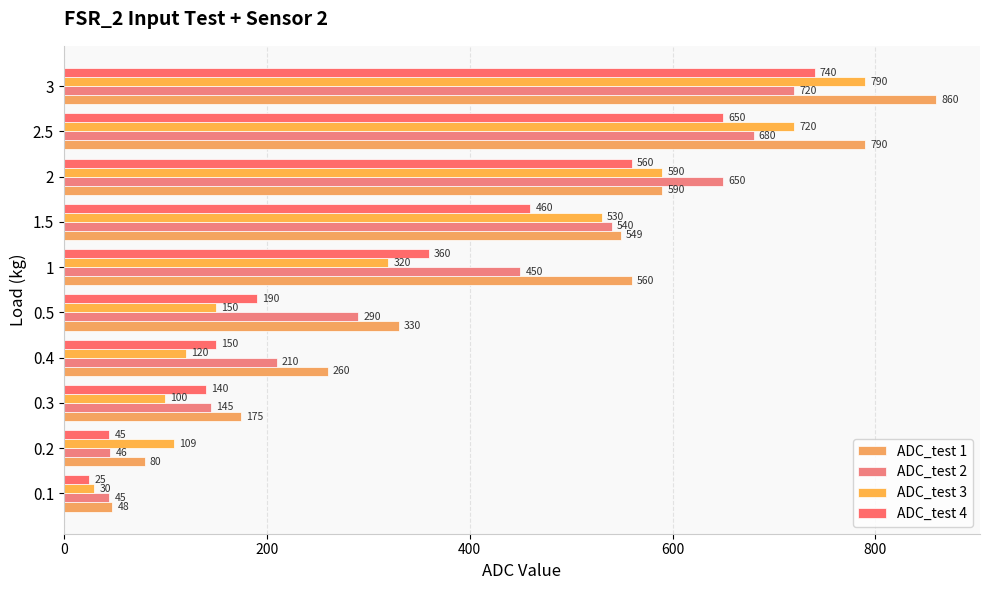

At which category is the sum across all series the highest?

3